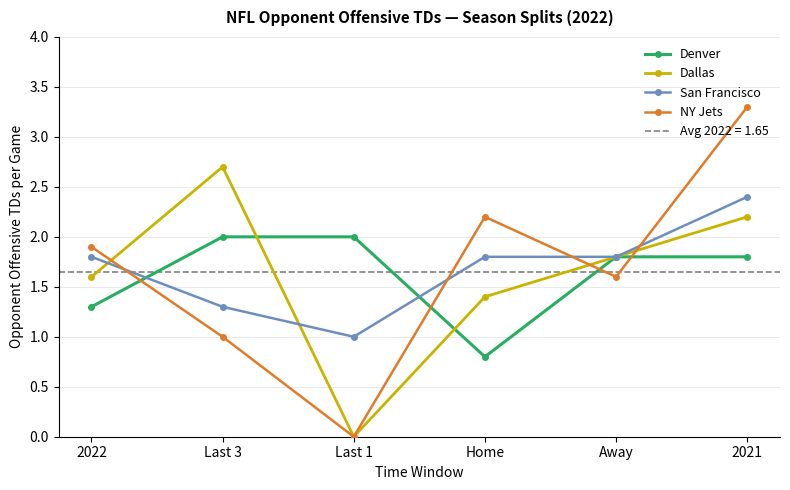

List the labels in order of Denver value, smallest first.

Home, 2022, Away, 2021, Last 3, Last 1